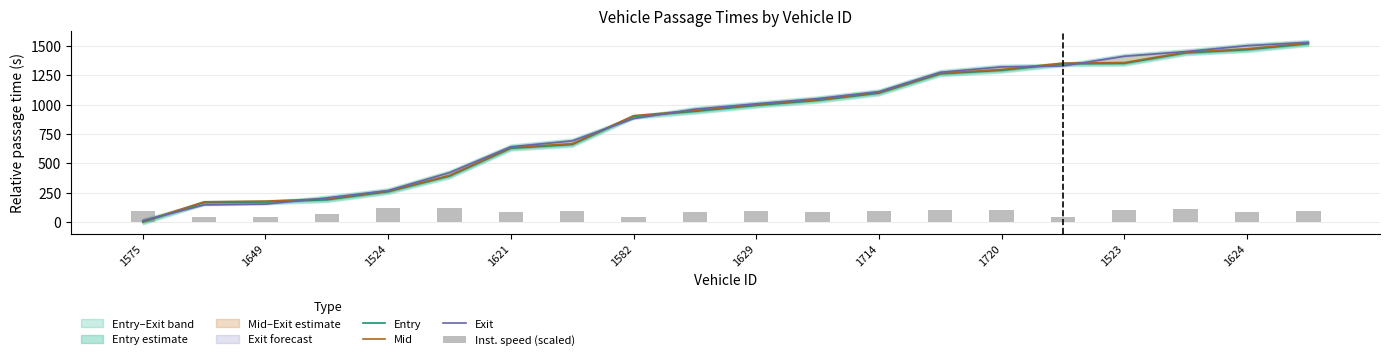

What is the sum of all Entry values?

17104.0